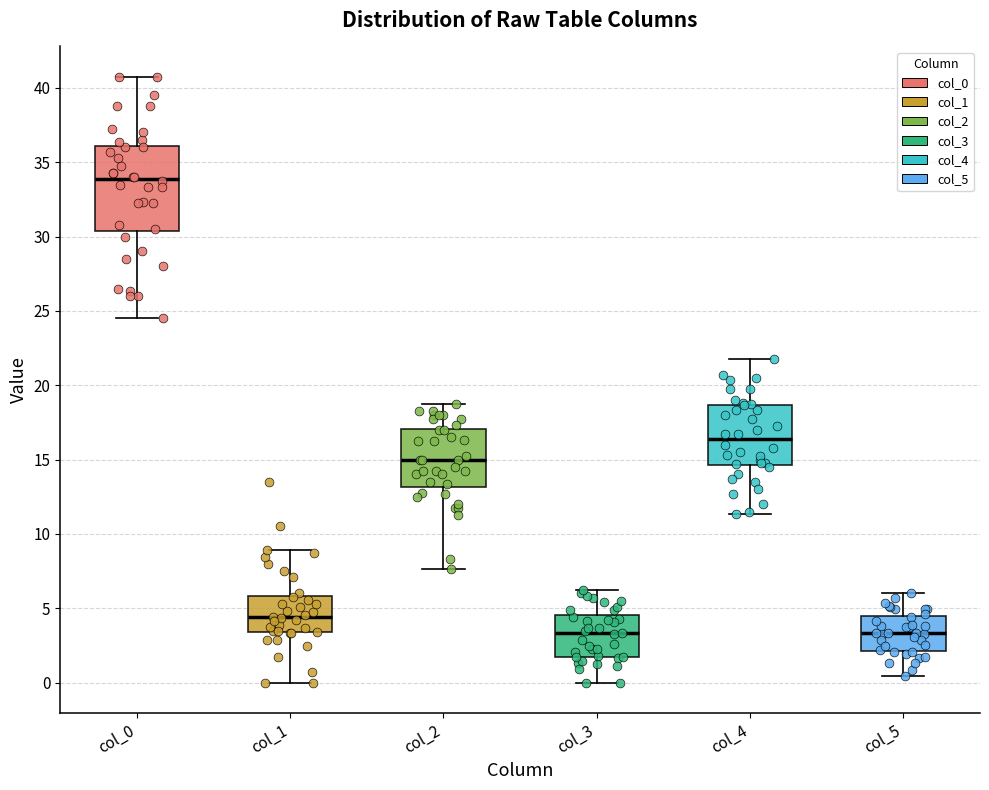

Which box's median line is the highest?

col_0